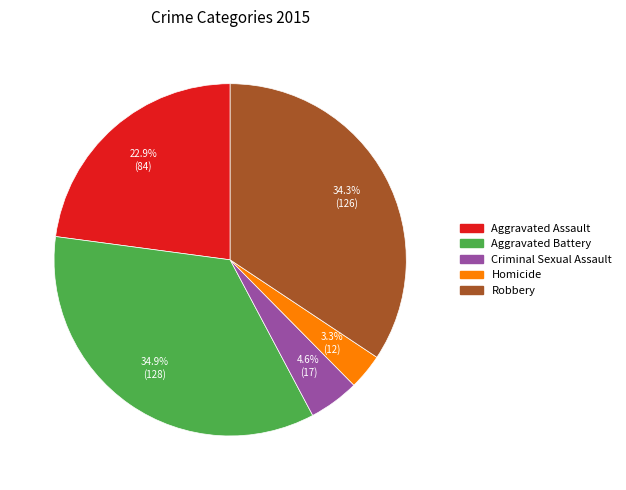

To the nearest percent, what portion does Criminal Sexual Assault represent?

5%